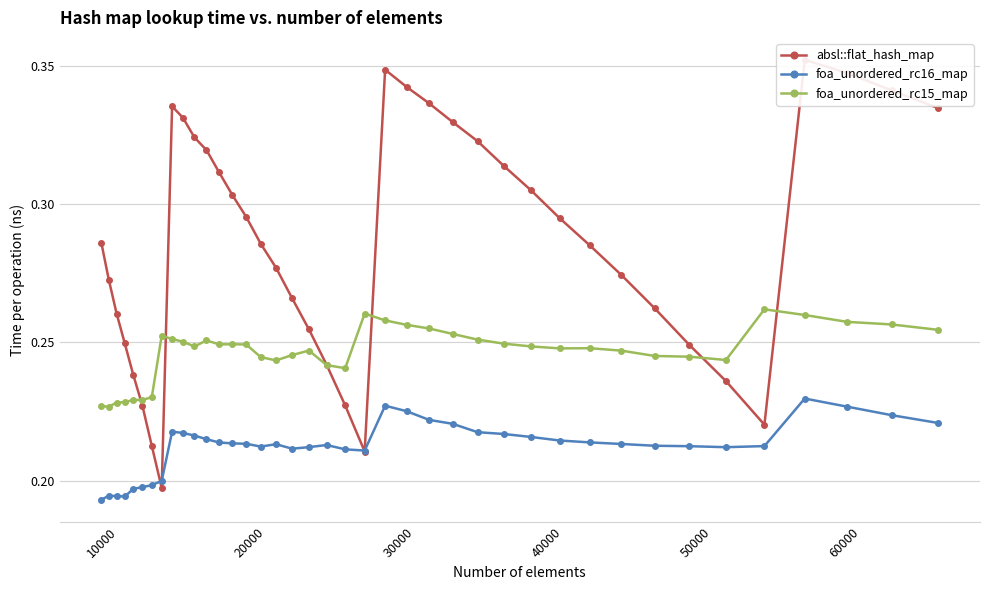

True or false: foa_unordered_rc15_map and foa_unordered_rc16_map cross at least once.

False